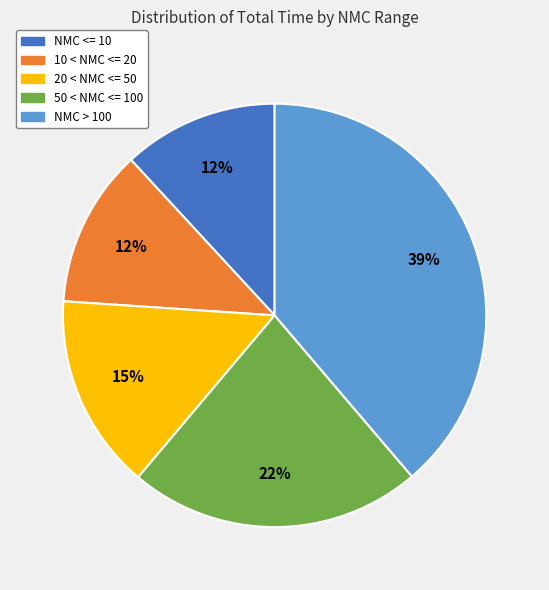

Is there any slice that represents more than half of the pie?

No